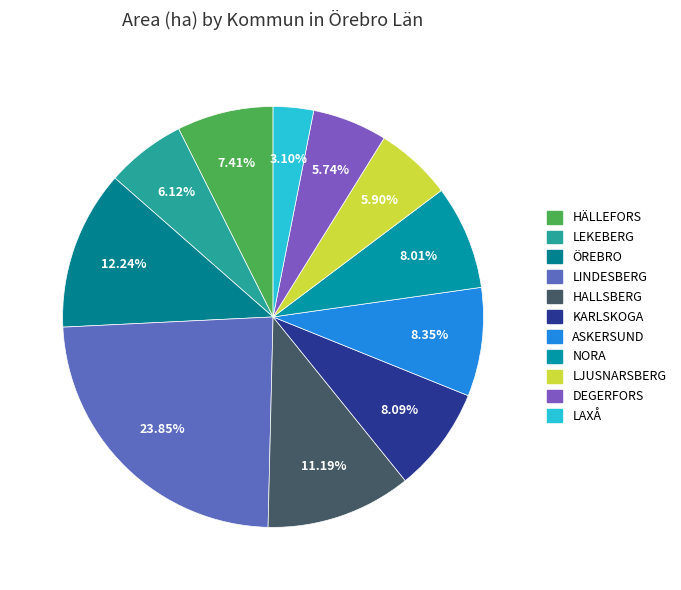

True or false: ASKERSUND accounts for 8% of the total.

True